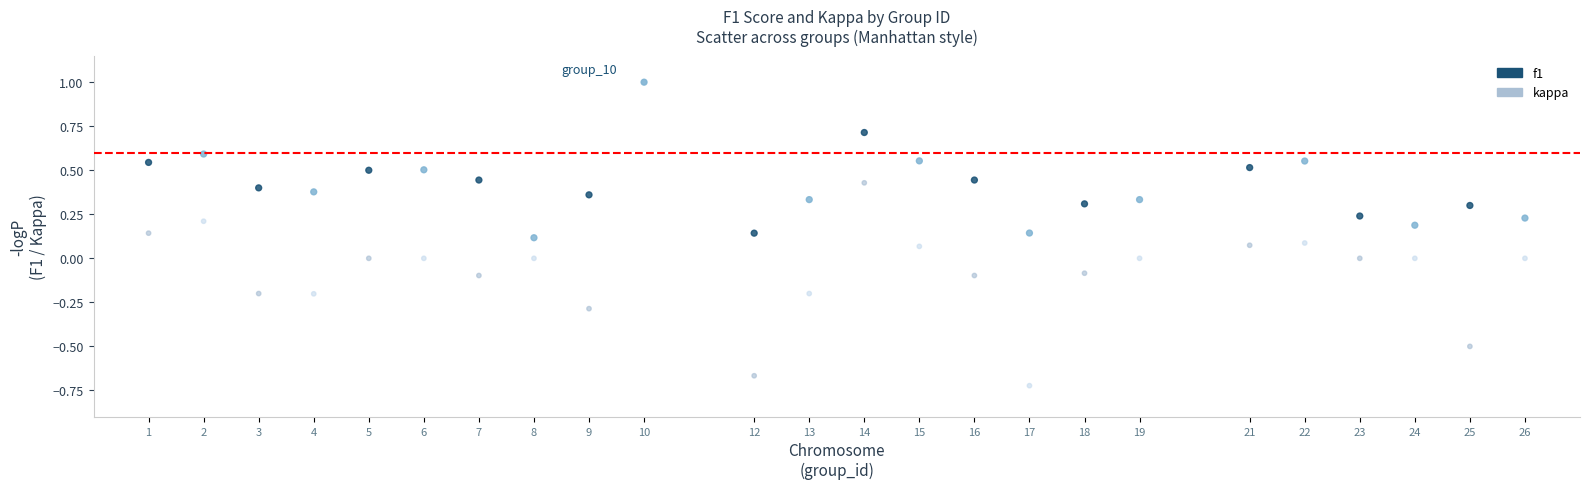

What are all the series names shown in the legend?

f1, kappa